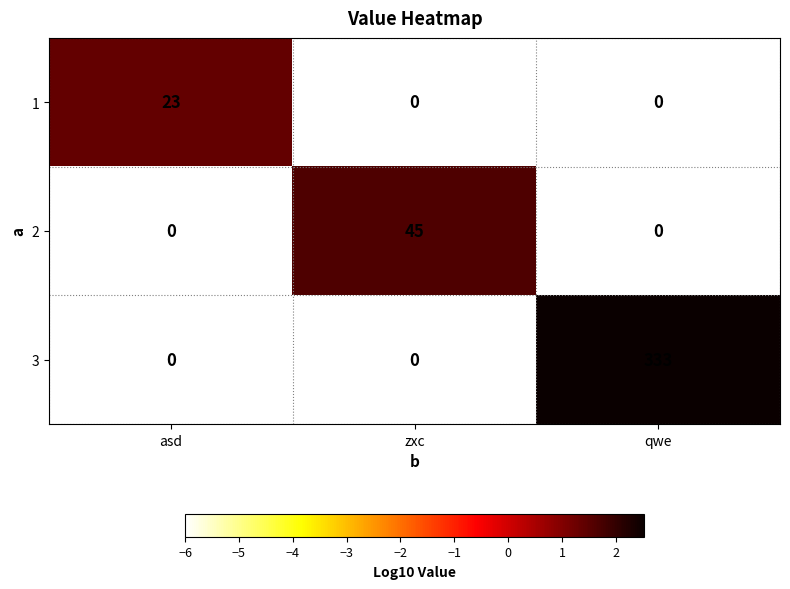

Is it true that 1 equals 8 at asd?

False